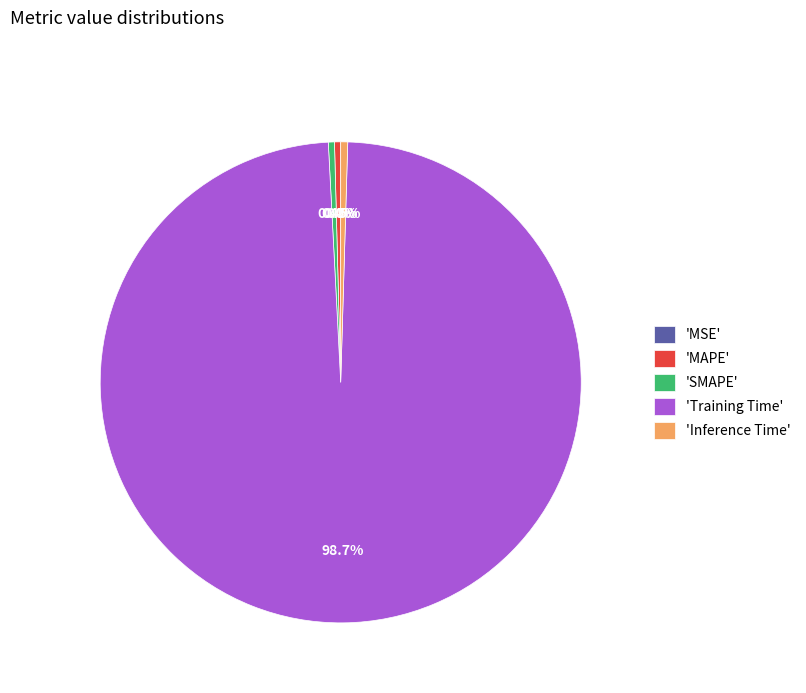

What portion of the pie excludes 'Inference Time'?

99.5%